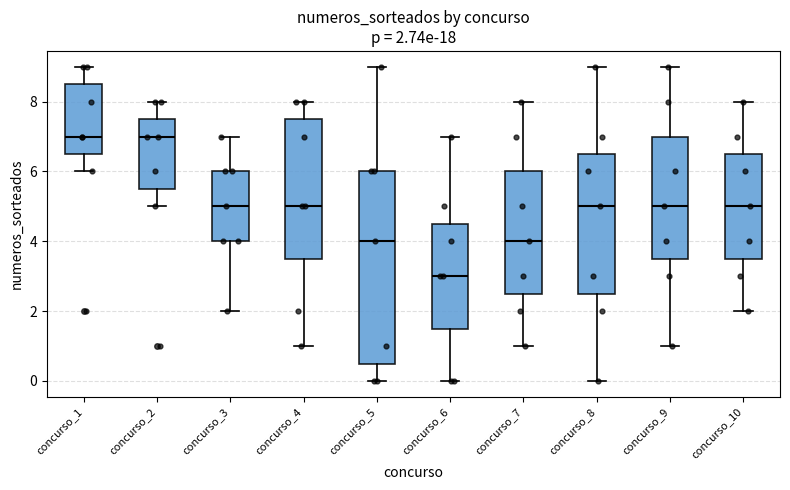

Comparing the boxes themselves (not the whiskers), which one is the tallest?

concurso_5